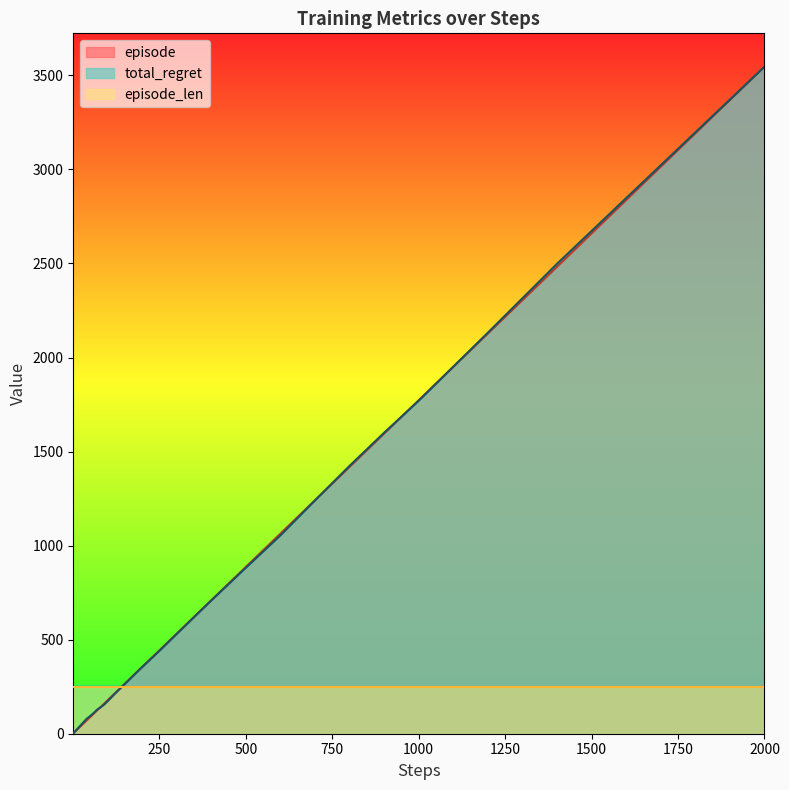

How many lines are shown in the chart?

3